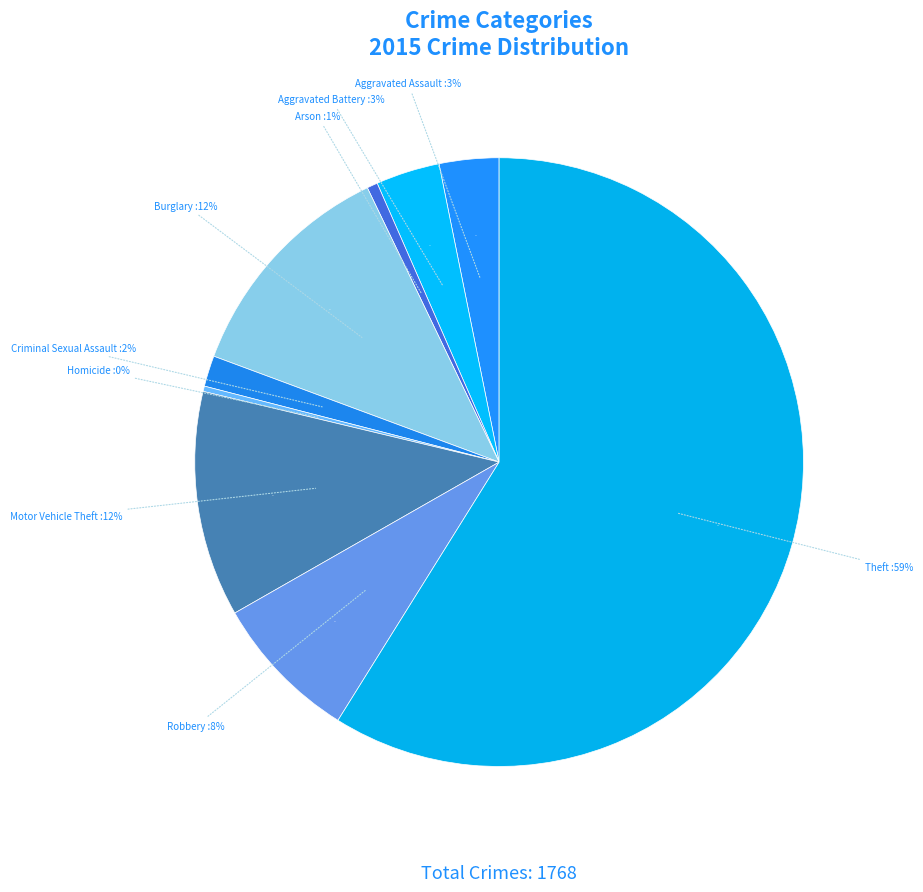

To the nearest percent, what percentage of the pie is Aggravated Assault?

3%